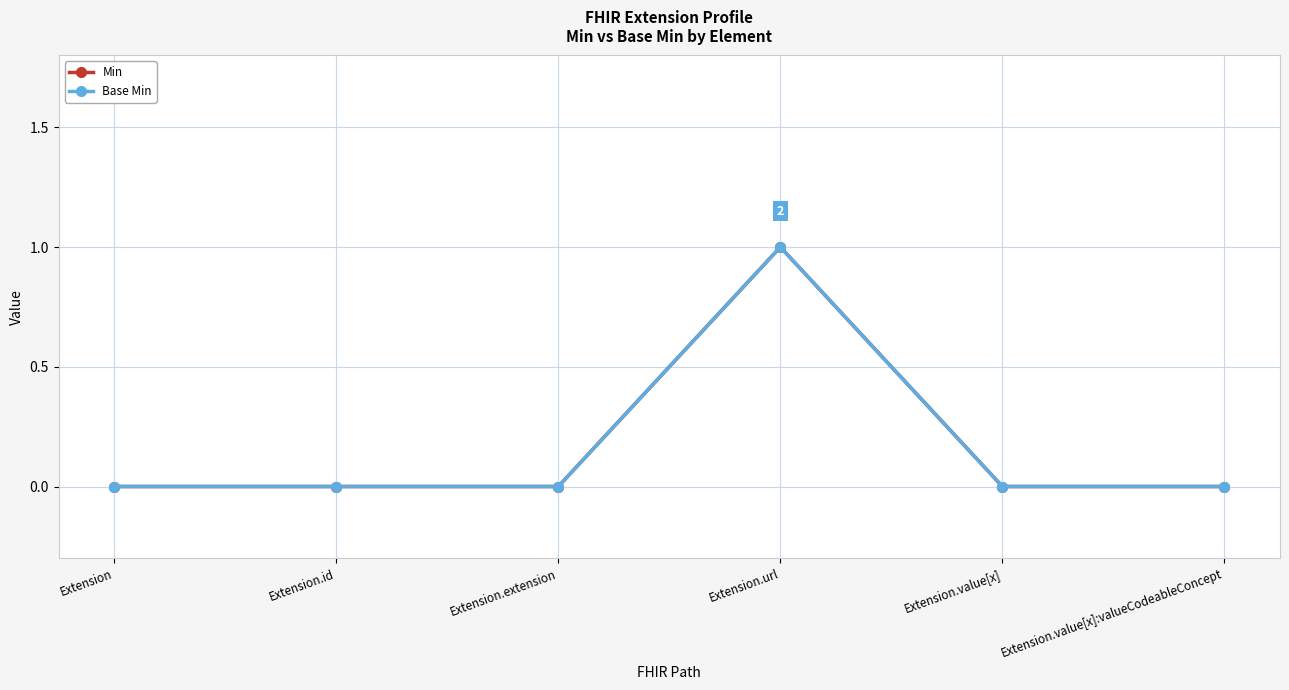

List the labels in order of Min value, smallest first.

Extension, Extension.id, Extension.extension, Extension.value[x], Extension.value[x]:valueCodeableConcept, Extension.url